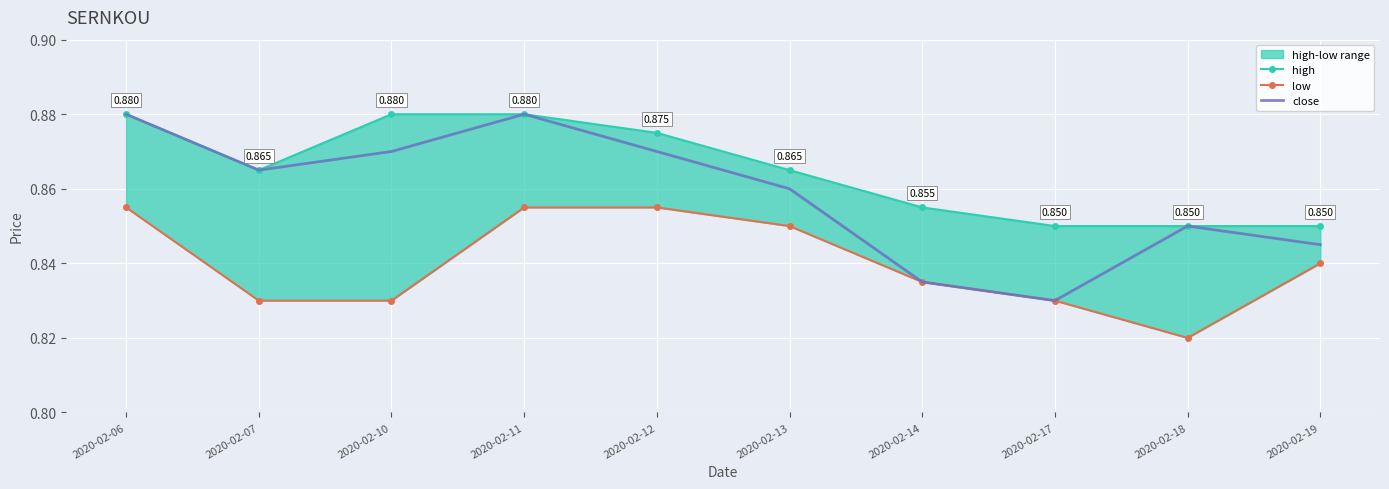

At which category is the sum across all series the highest?

2020-02-06